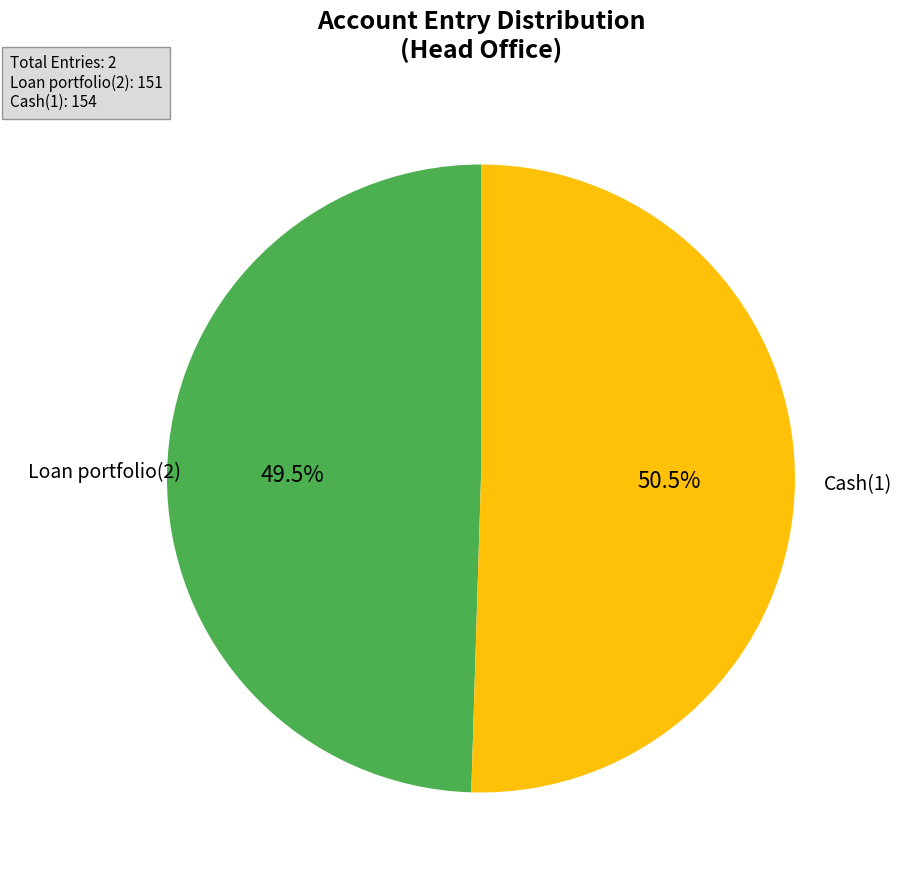

What portion of the pie excludes Loan portfolio(2)?

50.5%